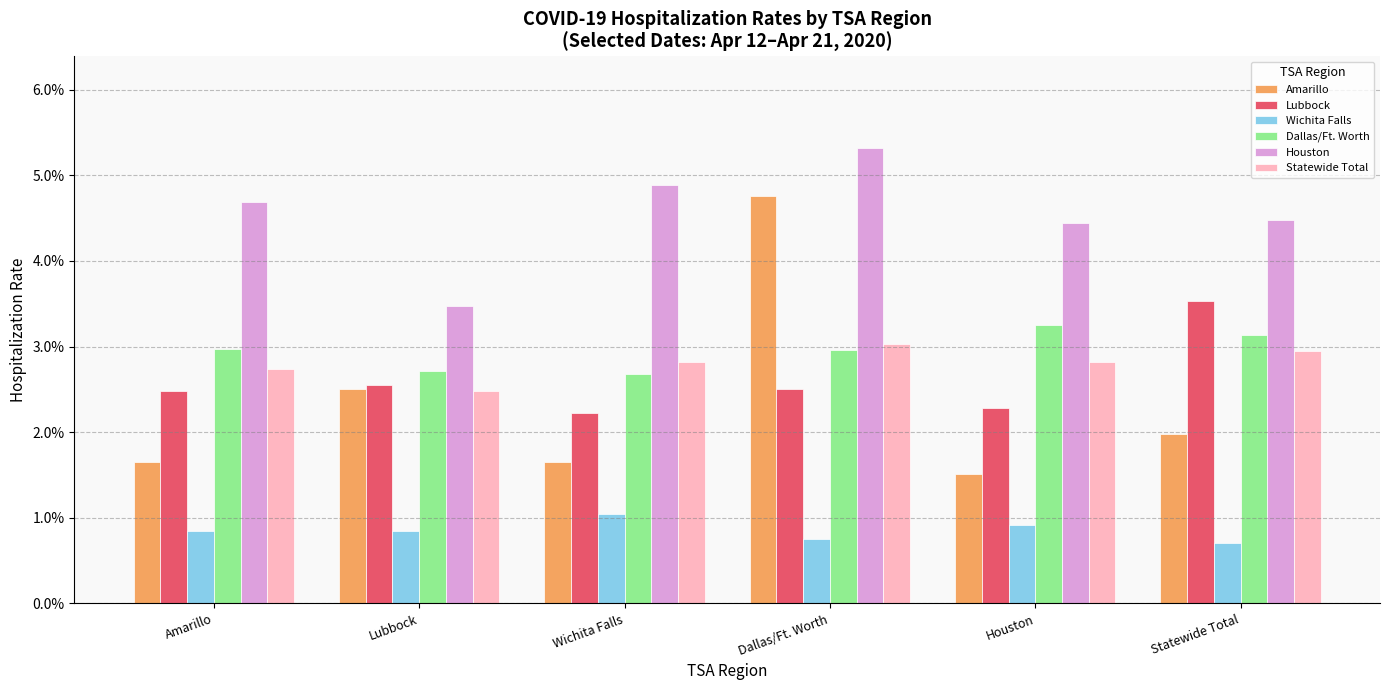

True or false: Amarillo has a value of 0.0 at Houston.

False